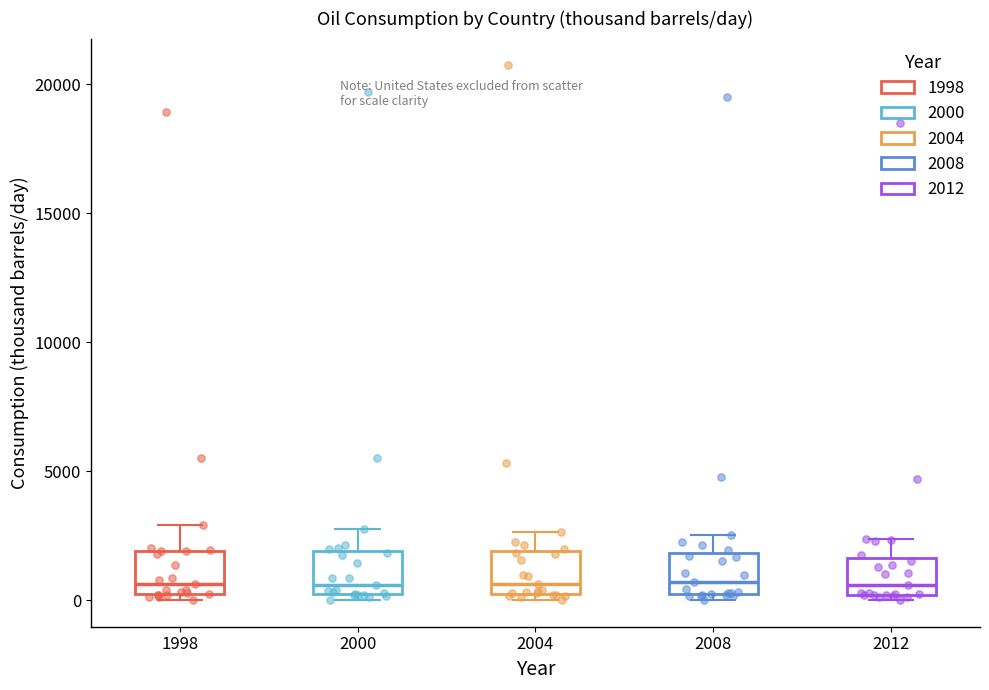

Where is the upper edge of the box at x = 2004 on the y-axis? The values are not printed on the chart, so give them approximately, as read against the axis.

2000